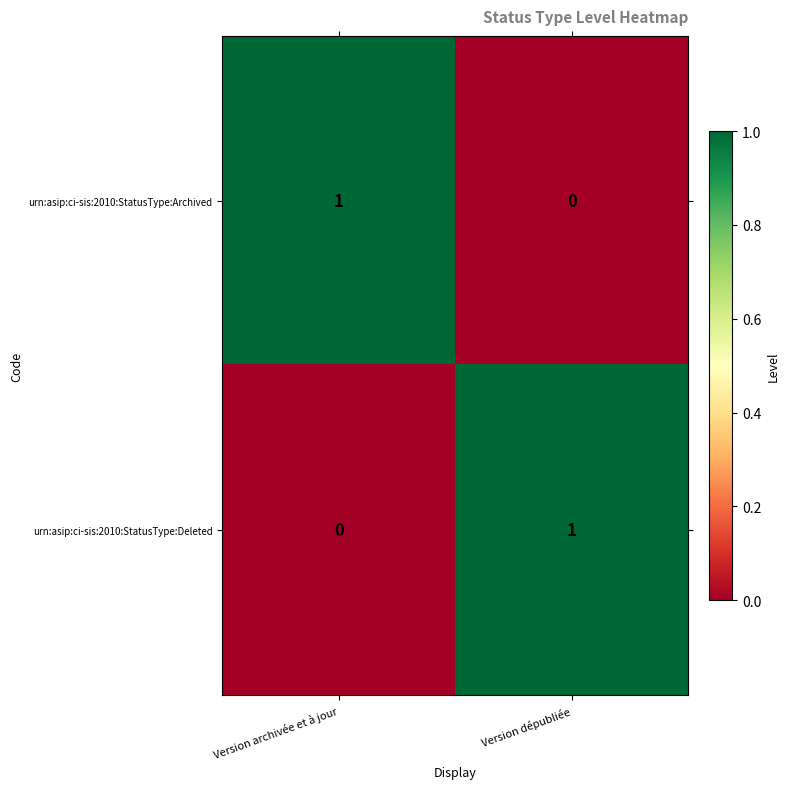

How many data points in urn:asip:ci-sis:2010:StatusType:Deleted are less than 1?

1